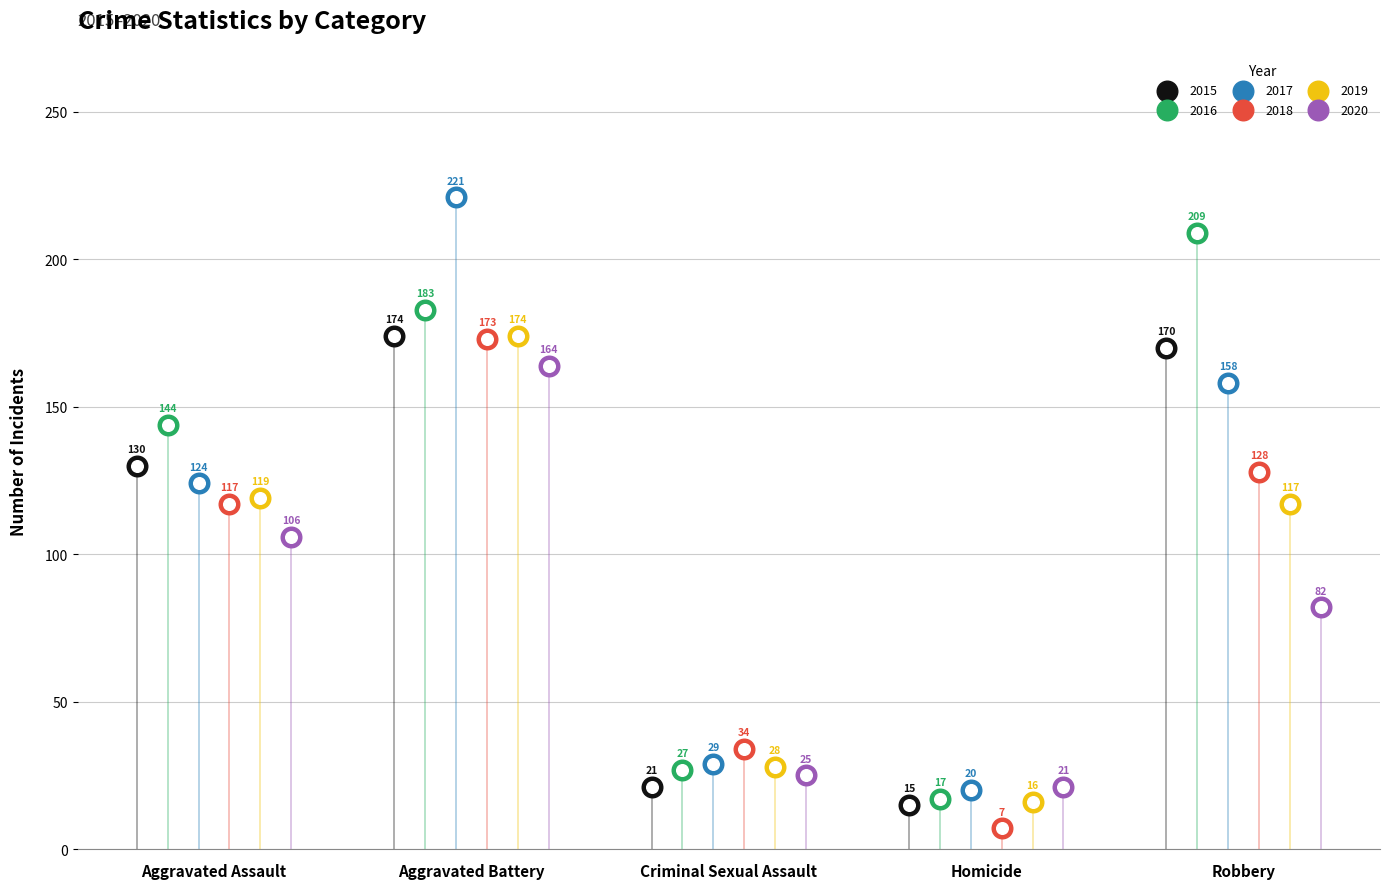

Which series reaches the maximum Y coordinate?

2017